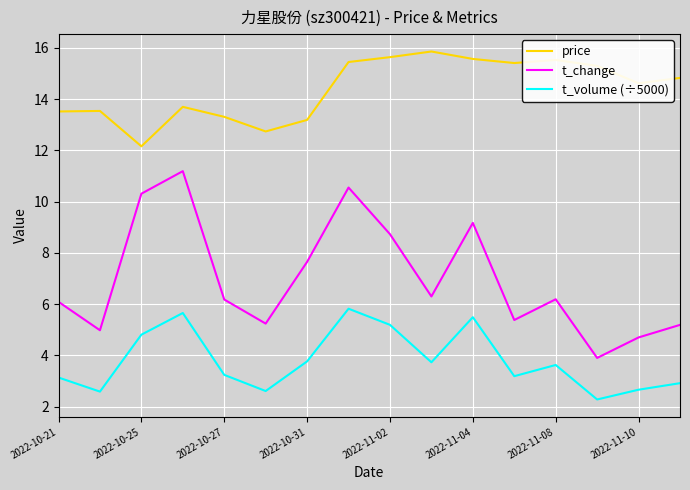

Rank the series by their average value, from lowest to highest.

t_volume (÷5000), t_change, price